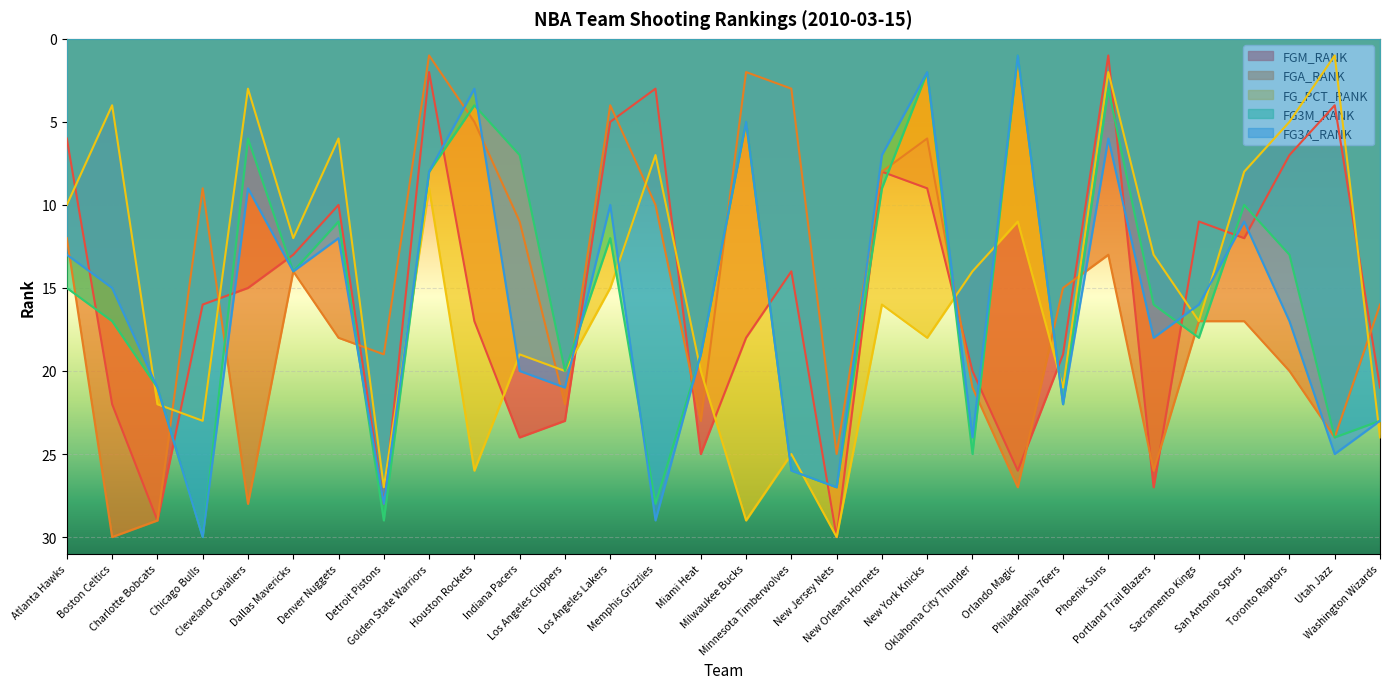

Which series has the widest spread of values?

FGM_RANK